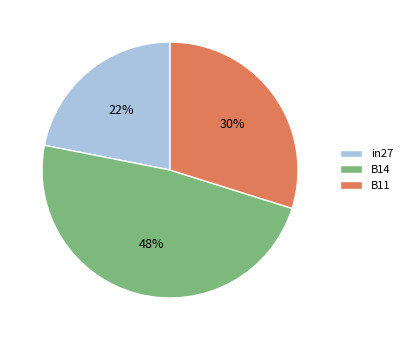

To the nearest percent, what percentage of the pie is B11?

30%